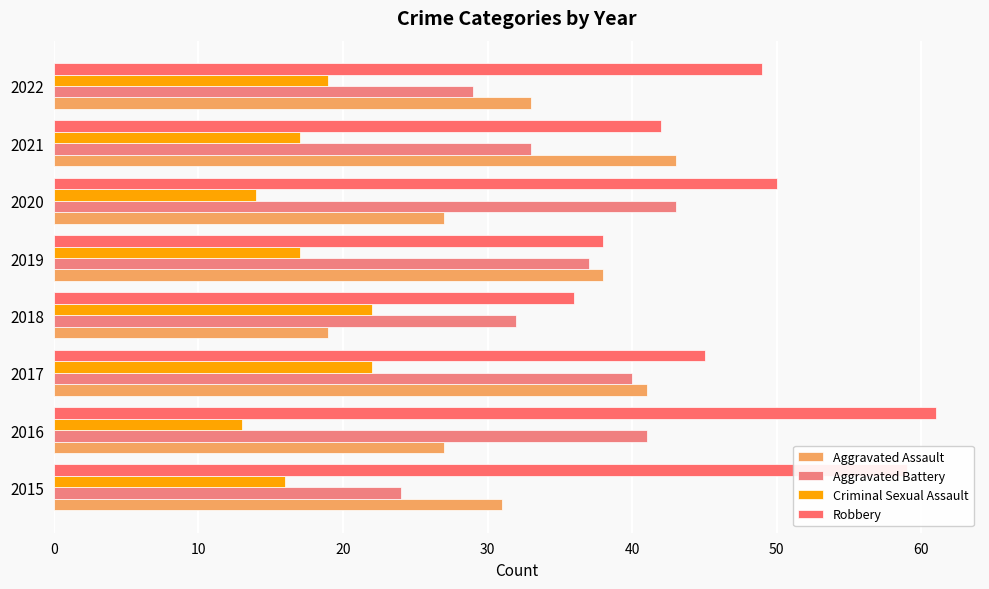

List the series in order of their peak value, lowest first.

Criminal Sexual Assault, Aggravated Assault, Aggravated Battery, Robbery